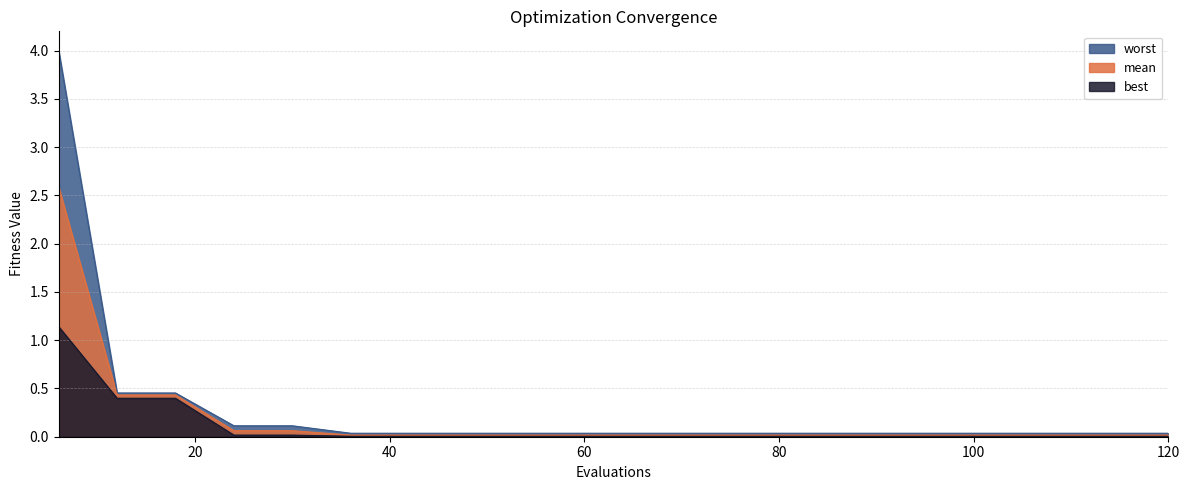

Between 54 and 66, which series saw the biggest shift?

mean